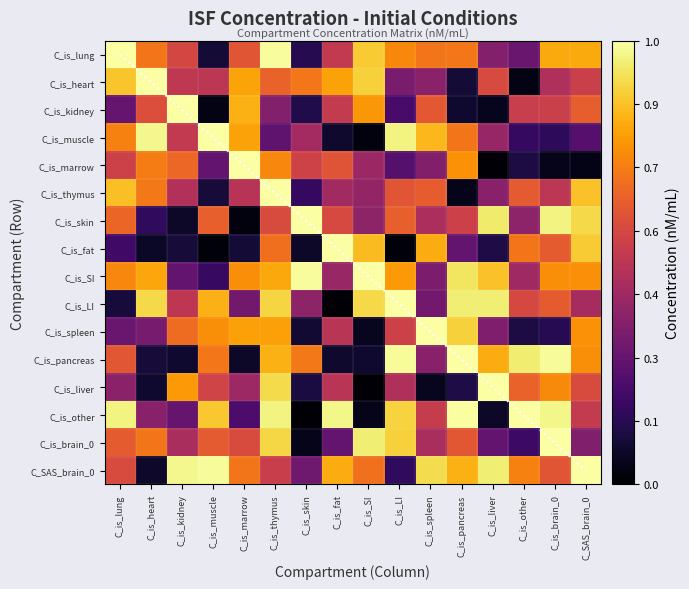

What is the difference between the maximum and second lowest values in the C_is_heart series?

0.9